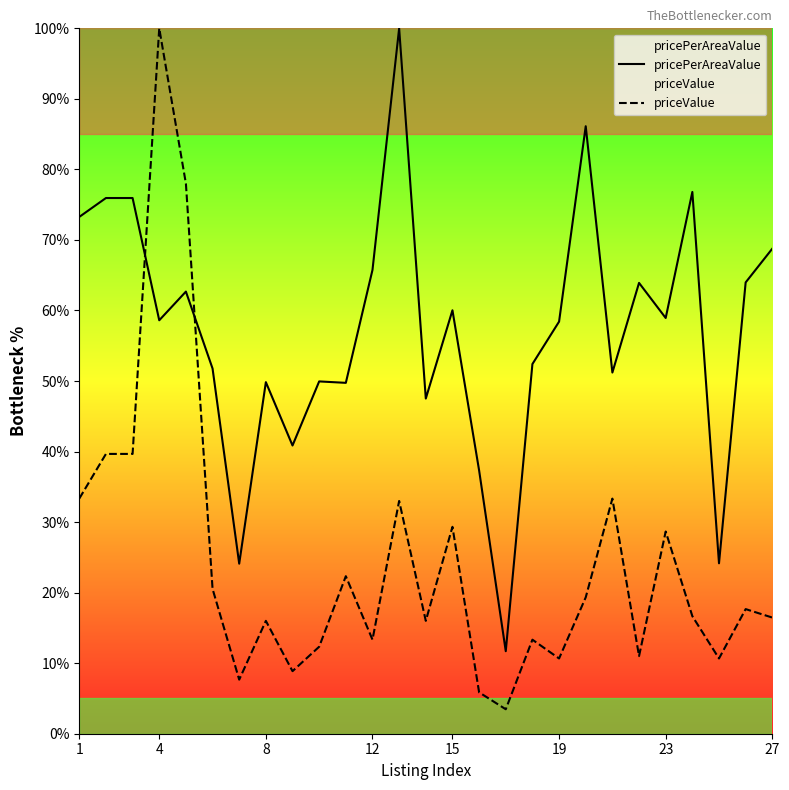

After their last crossing, which series has the higher values: pricePerAreaValue or priceValue?

pricePerAreaValue